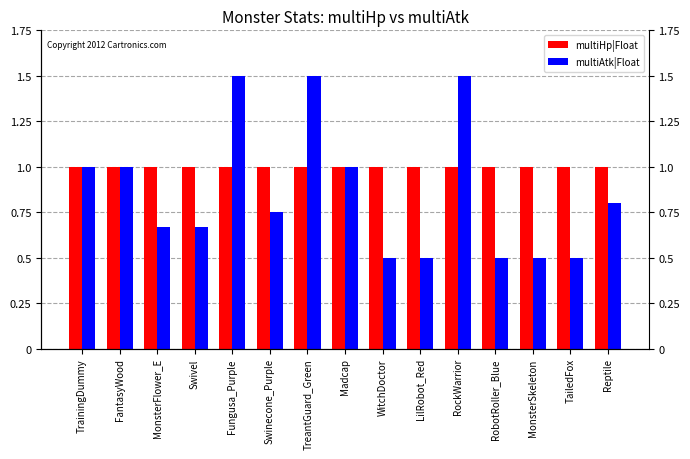

Is the value of multiHp|Float at TrainingDummy greater than the value of multiAtk|Float at MonsterSkeleton?

Yes